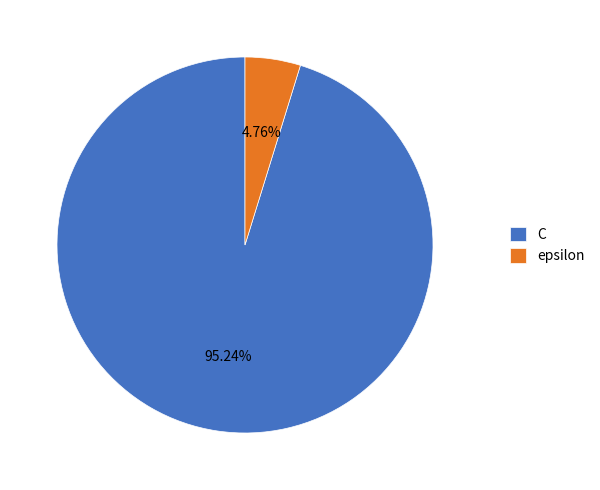

Count the number of slices in the pie.

2